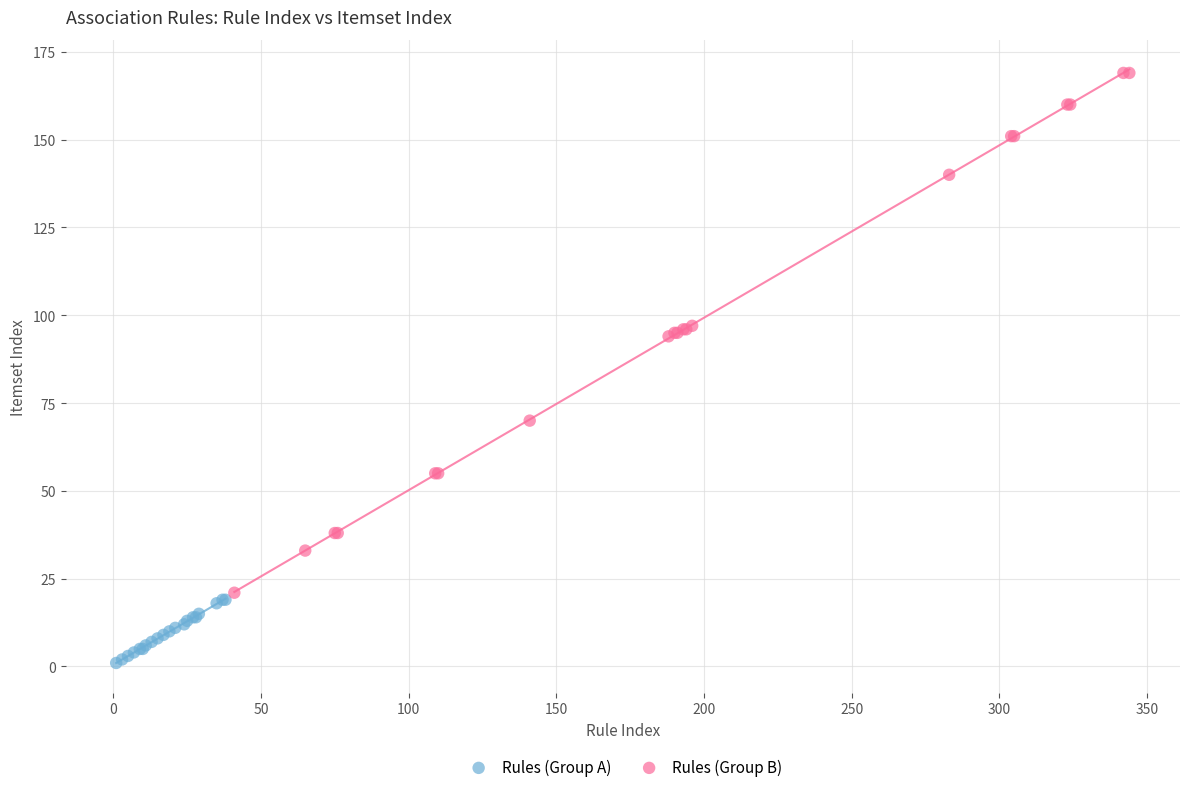

Which series reaches the maximum Y coordinate?

Rules (Group B)